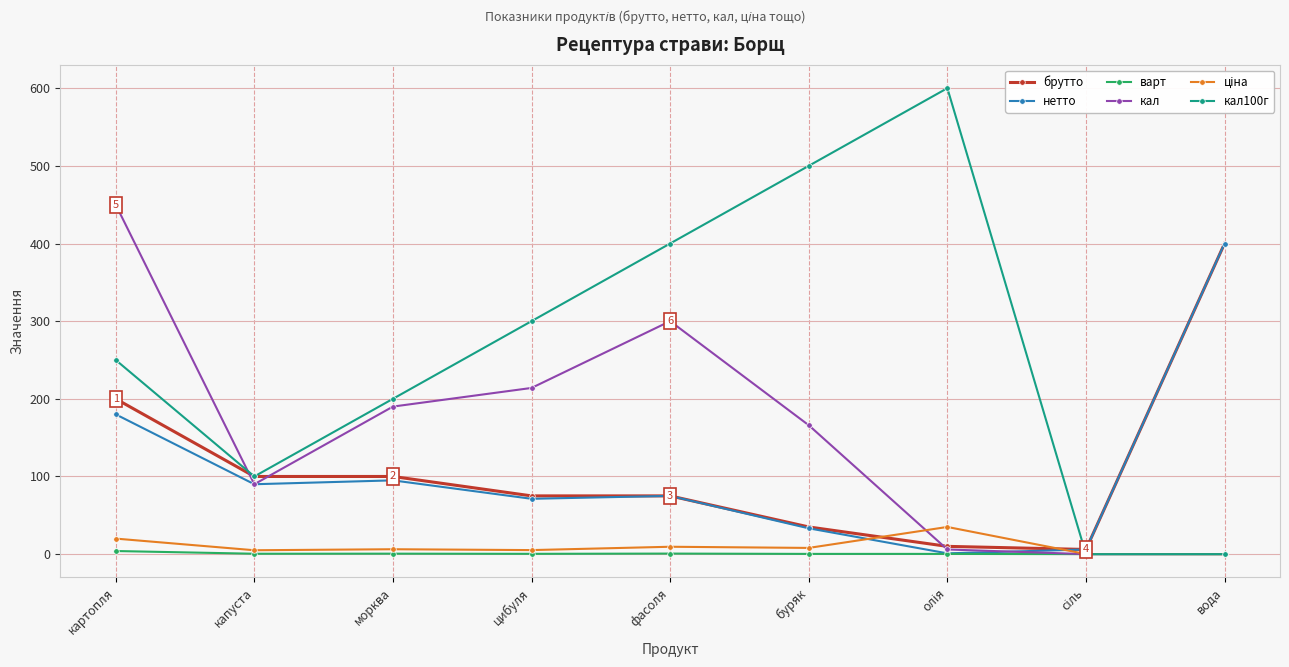

What is the difference between the варт values at вода and морква?

0.6